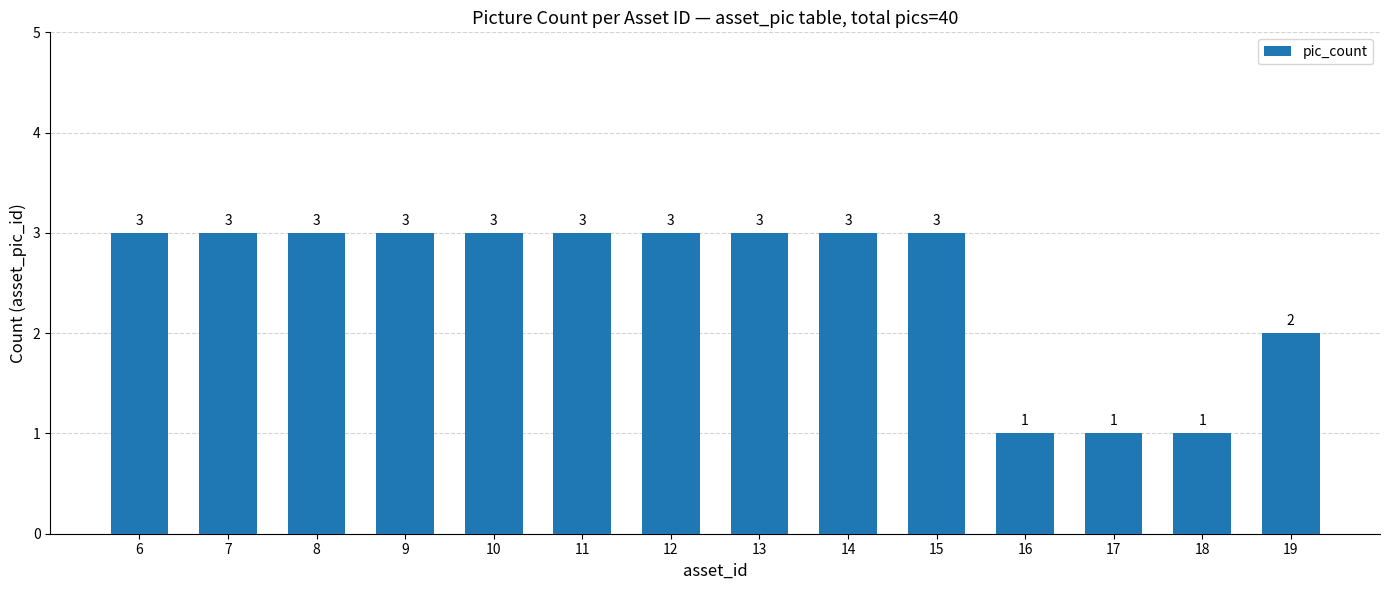

Approximately how many times larger is the value at 11 compared to 16?

3.0